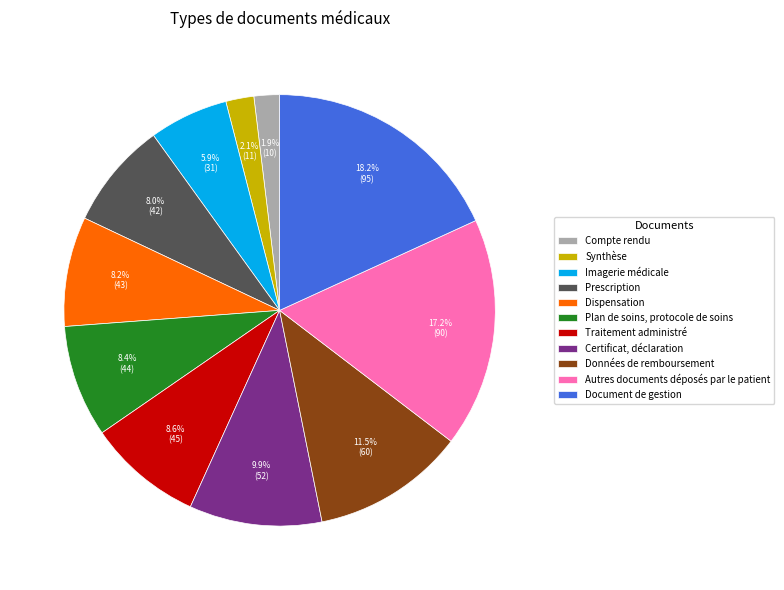

Which slice is the largest?

Document de gestion